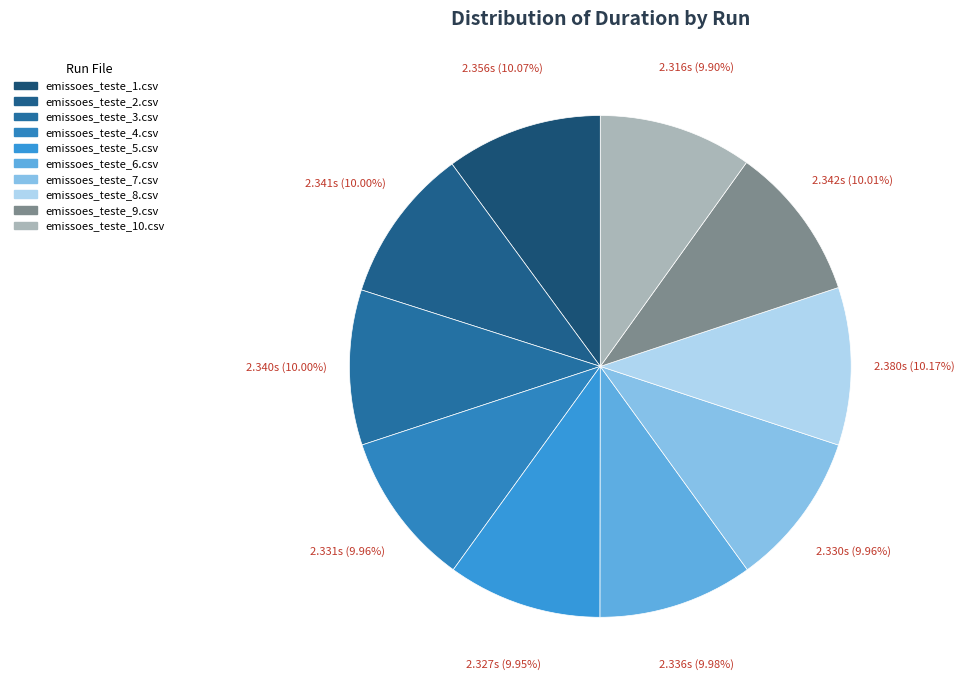

Is it true that emissoes_teste_10.csv is 1% of the pie?

False